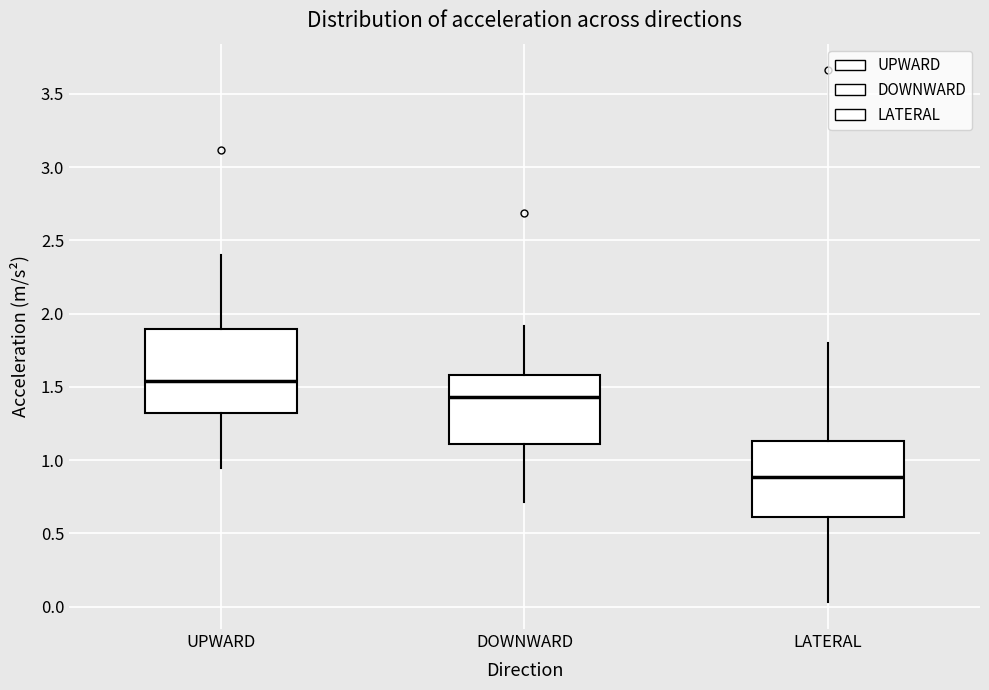

Reading left to right, read every box against the y-axis: the position of its median line, the range the box covers, and the ends of its whiskers. The values are not printed on the chart, so give them approximately, as read against the axis.

UPWARD: median 1.55, box 1.30 to 1.90, whiskers 0.95 to 2.40
DOWNWARD: median 1.45, box 1.10 to 1.60, whiskers 0.70 to 1.90
LATERAL: median 0.90, box 0.60 to 1.15, whiskers 0.05 to 1.80